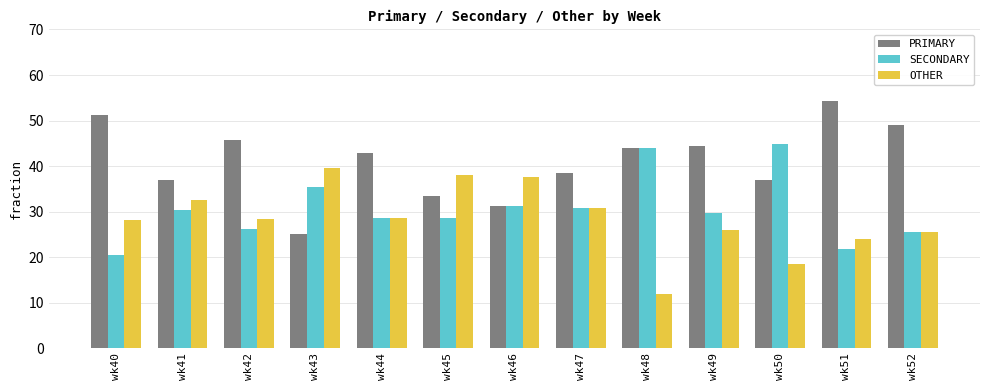

The value of OTHER at wk49 is 25.9. True or false?

True